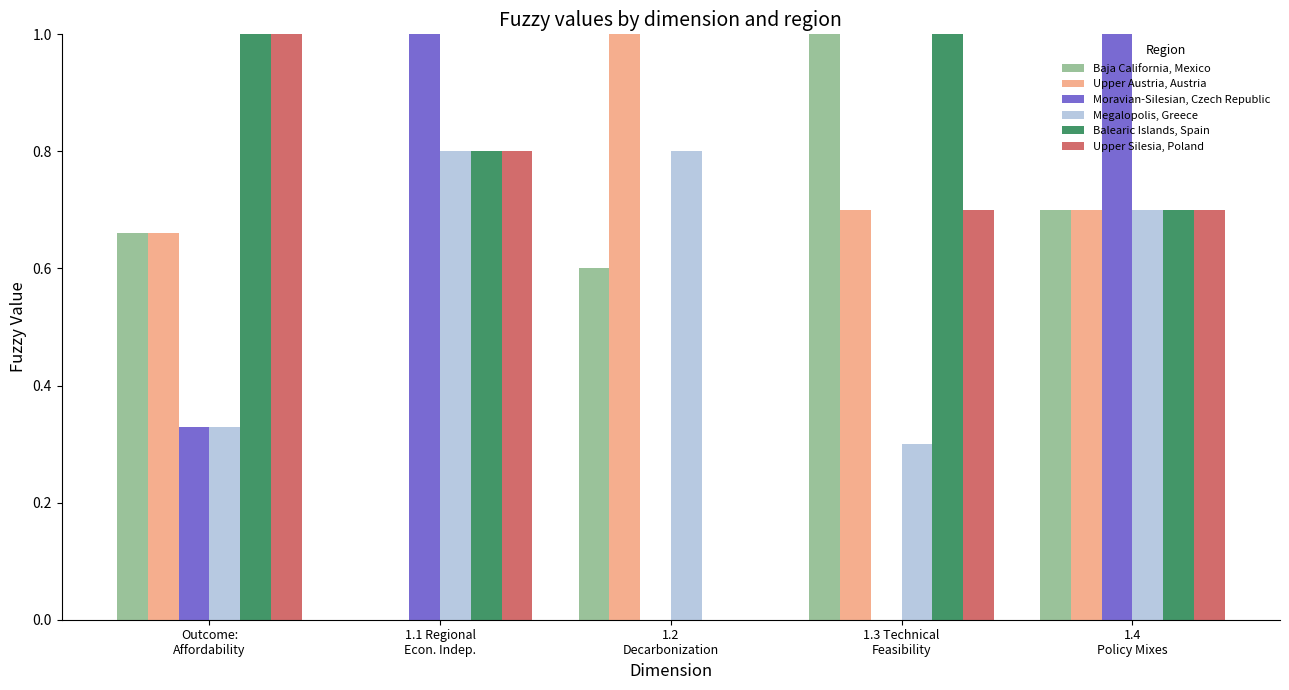

Are the bars grouped side by side (vs. stacked)?

Yes